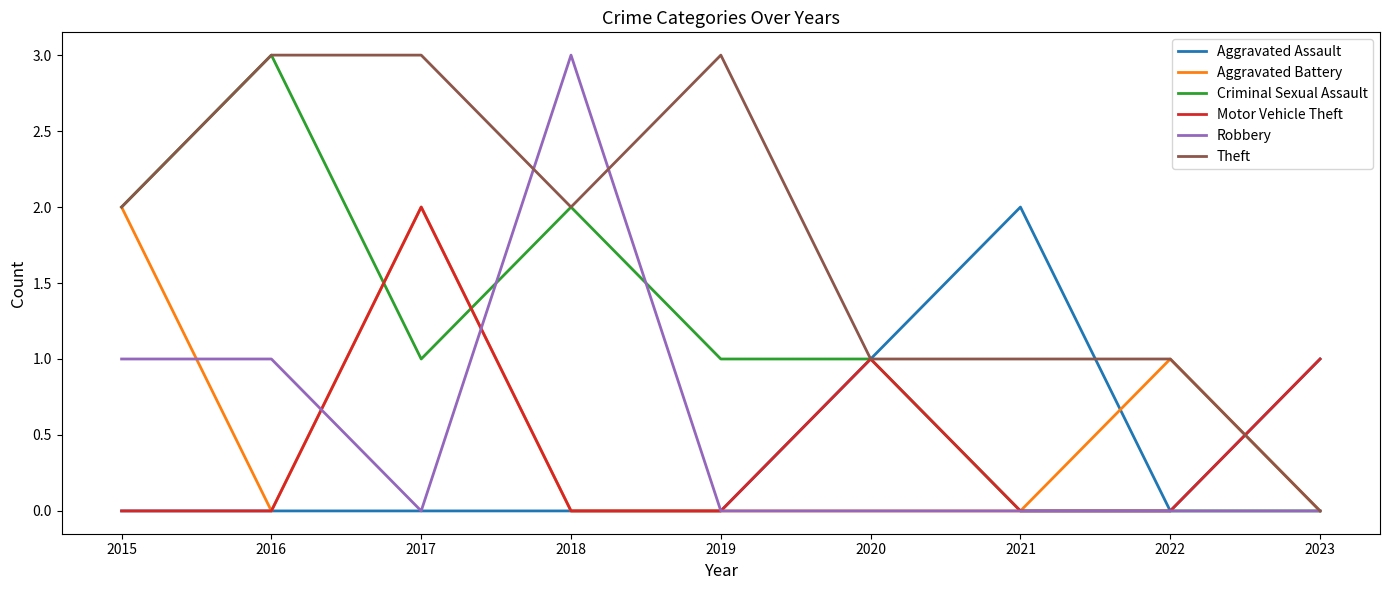

Which series changed the most between 2015 and 2019?

Aggravated Battery